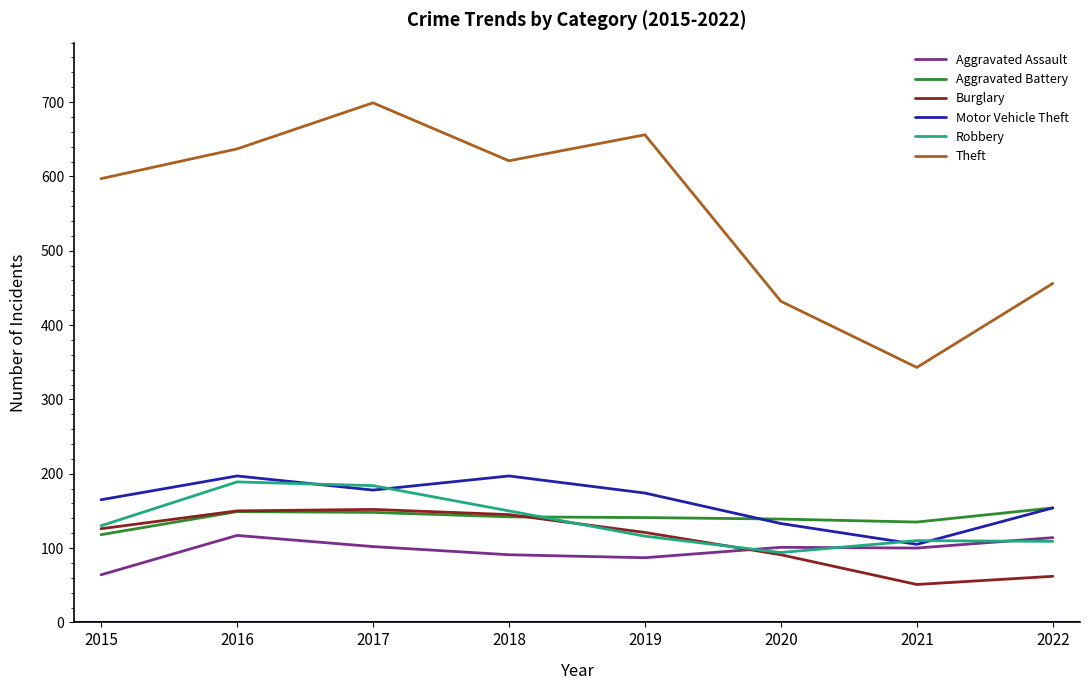

What is the approximate value of Aggravated Assault at 2022, to the nearest 10?

110